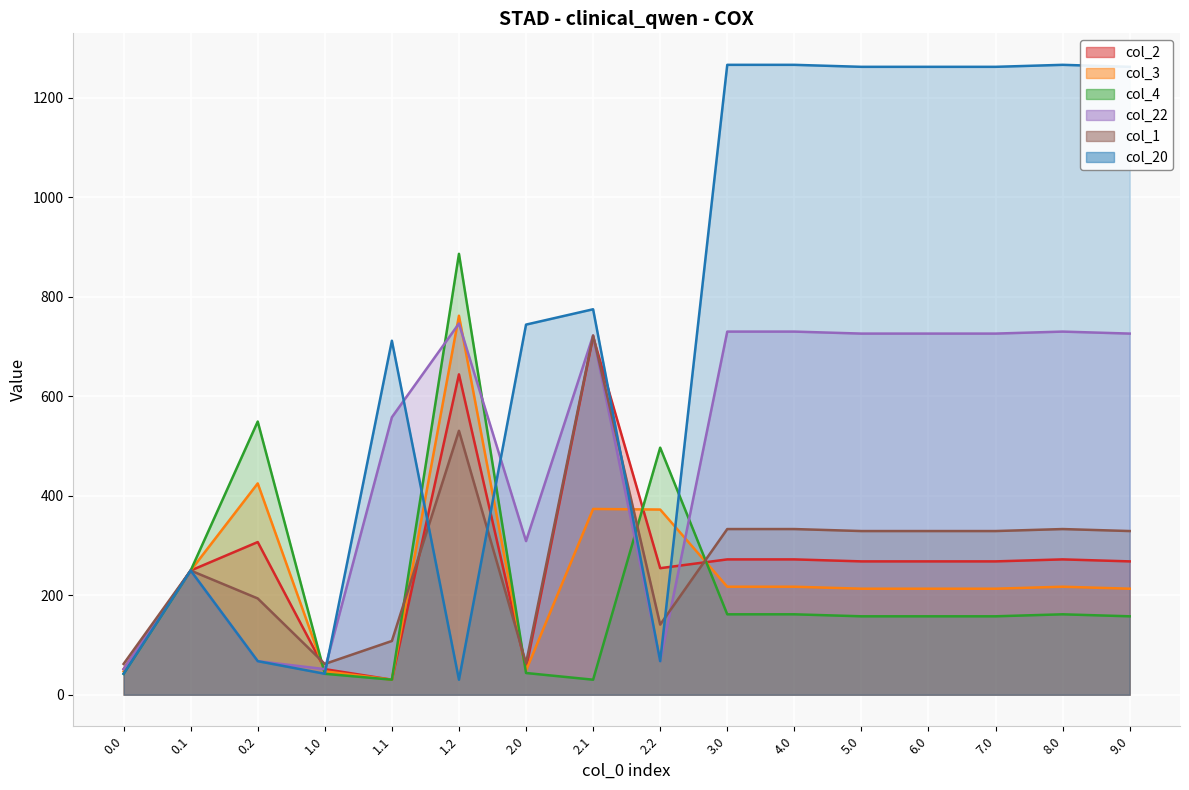

What is the total value across all series at 1.2?

3597.9